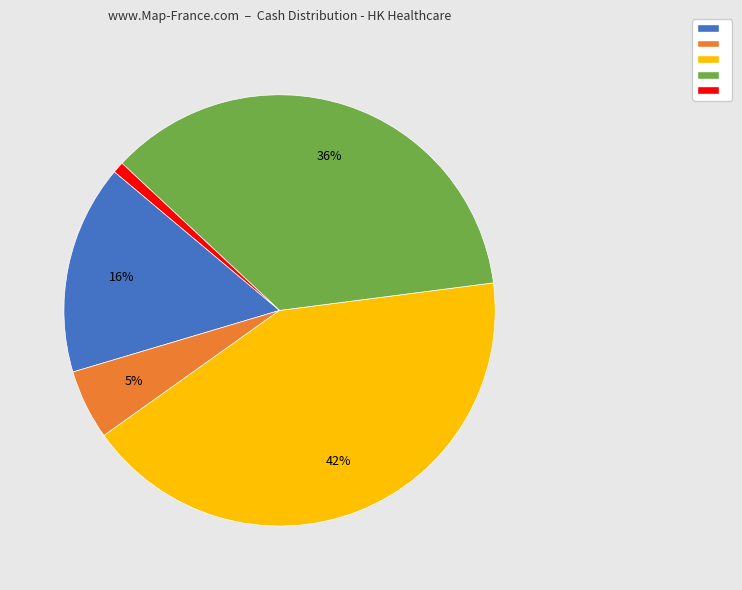

To the nearest percent, what is the average slice percentage?

20%